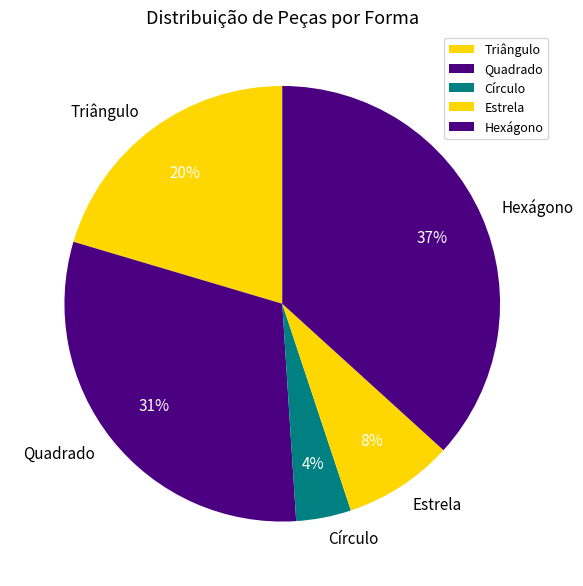

To the nearest percent, what is the combined percentage of Quadrado and Círculo?

35%